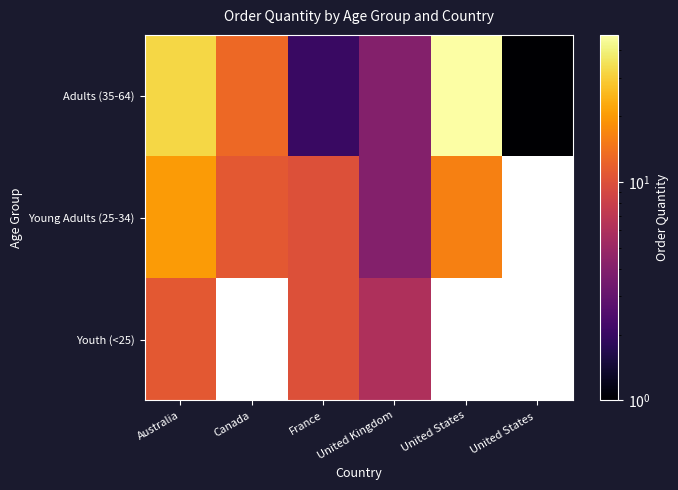

Which label corresponds to the smallest value in the chart?

United States 